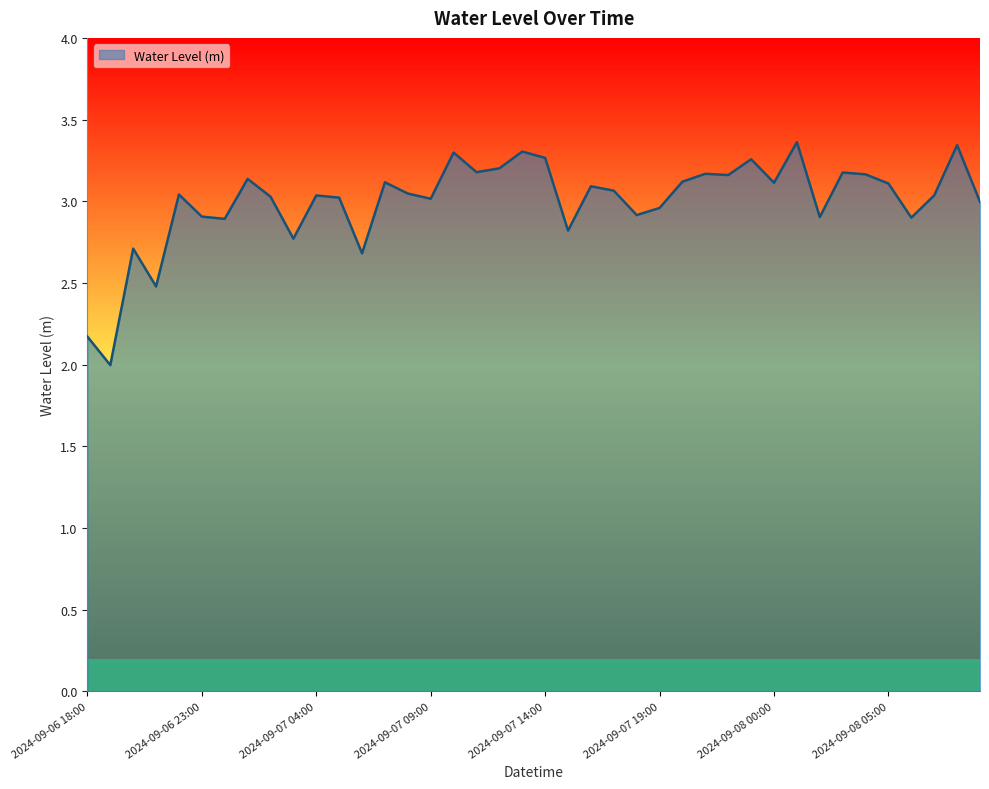

How many lines are shown in the chart?

1